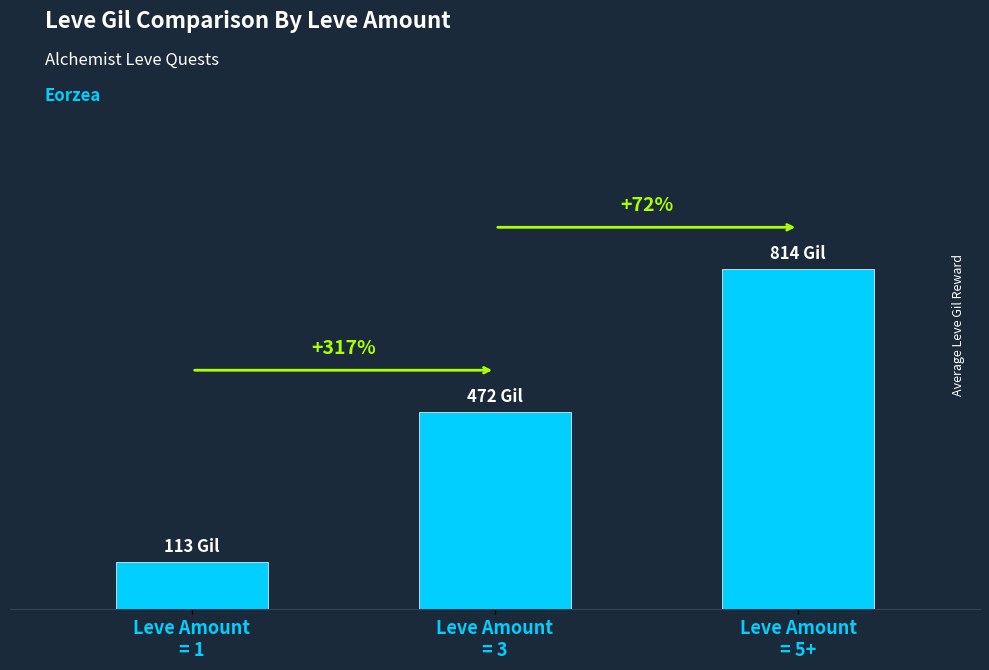

Are the bars horizontal?

No